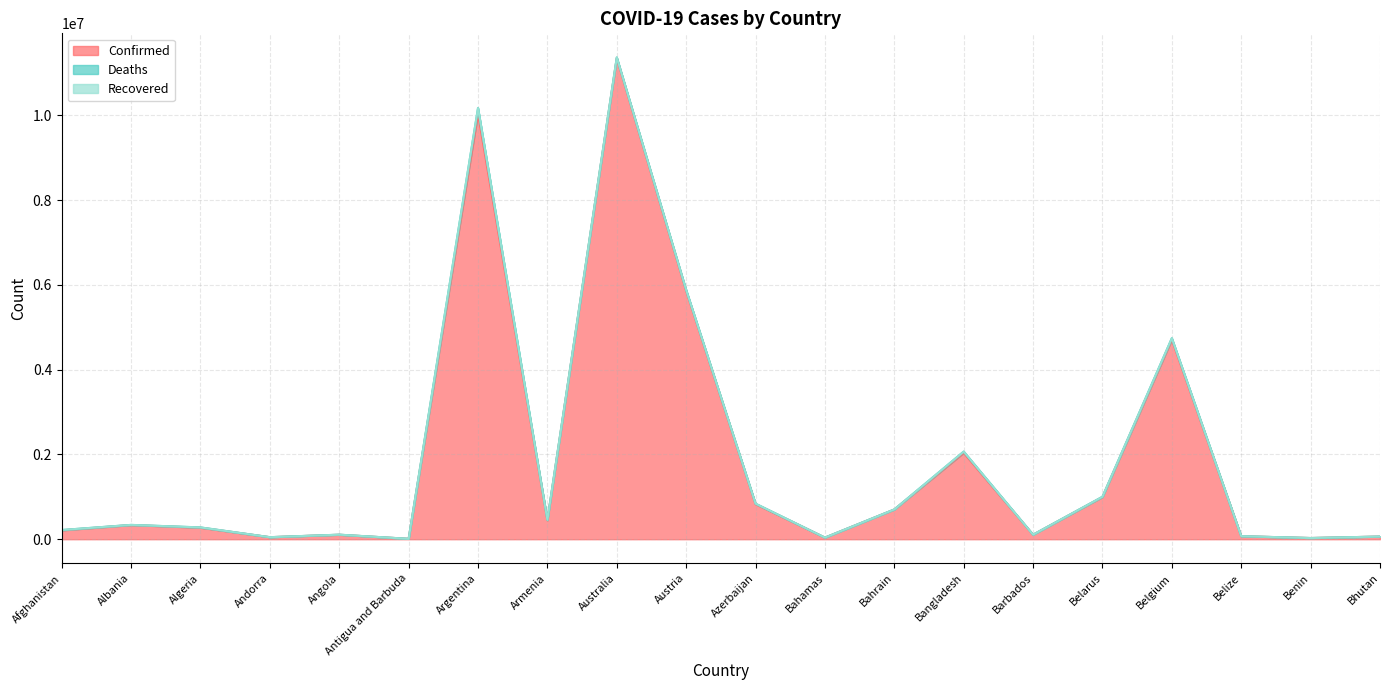

Which series changed the most between Belgium and Bhutan?

Confirmed